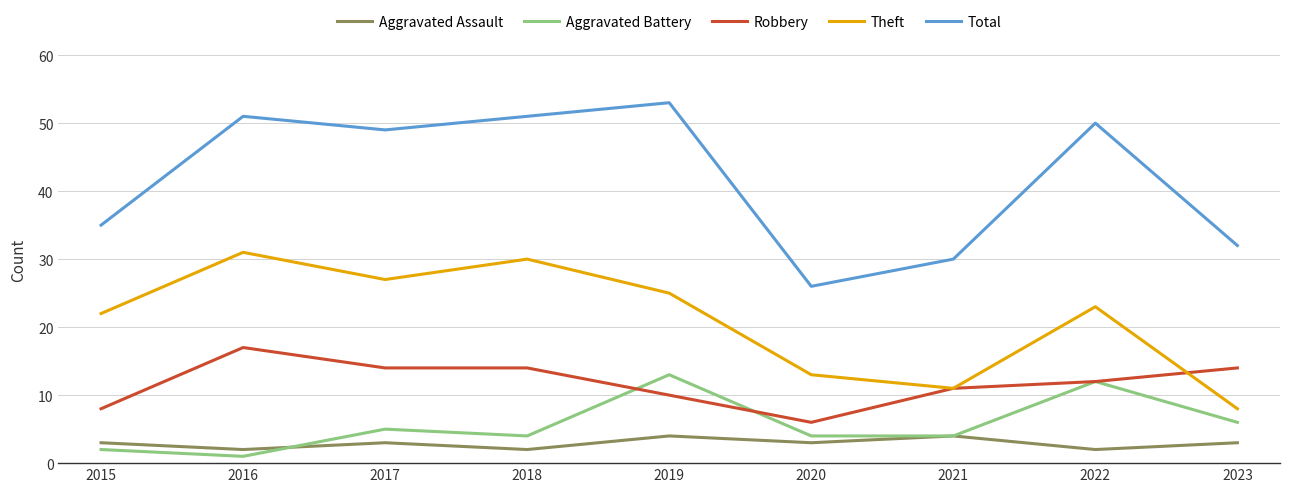

Which series has the widest spread of values?

Total